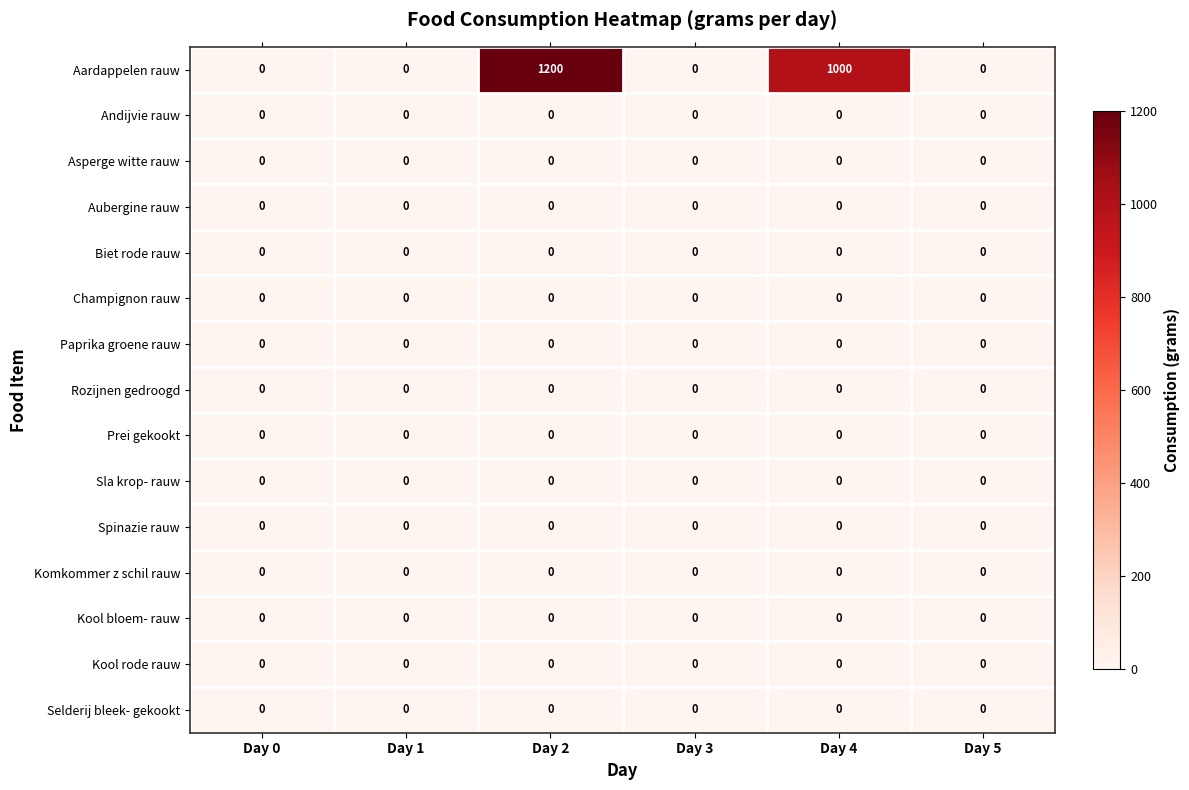

Which series has the widest spread of values?

Aardappelen rauw